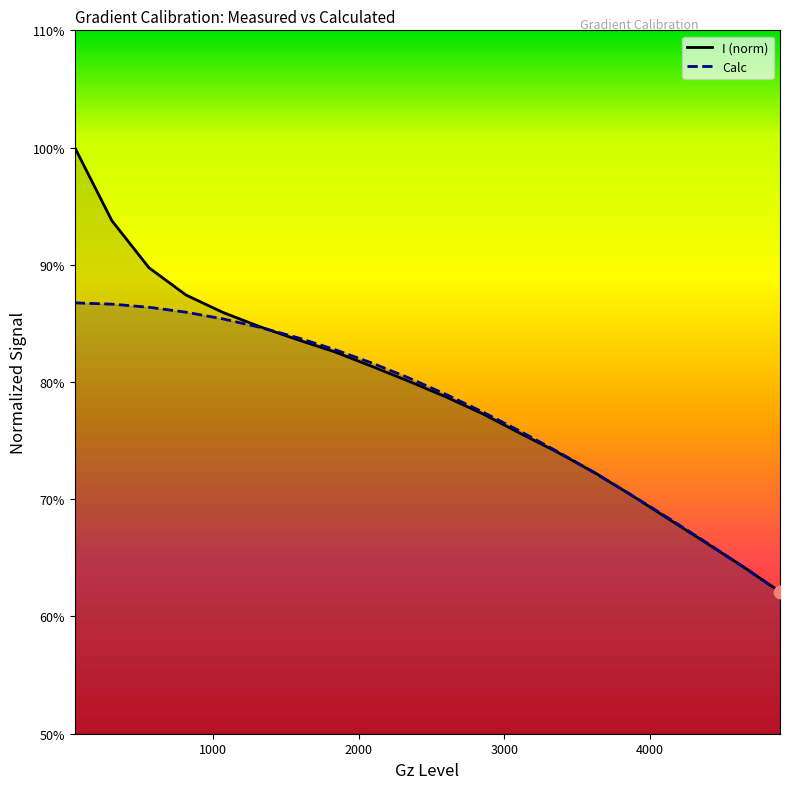

What is the total value across all series at 1835?

1.7